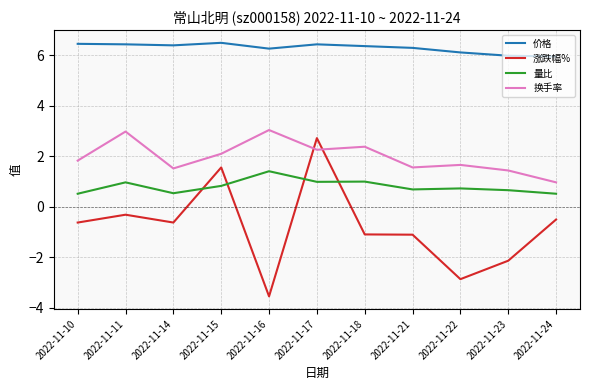

Does the chart have visible grid lines?

Yes